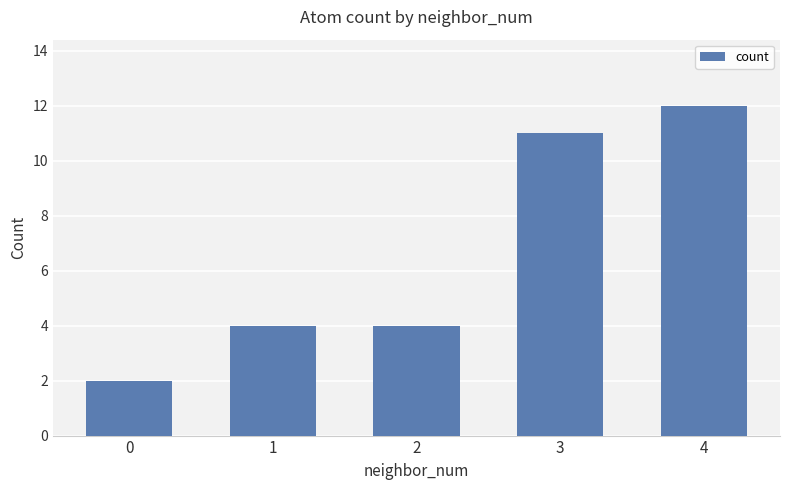

What is the value of the 5th bar from the left?

12